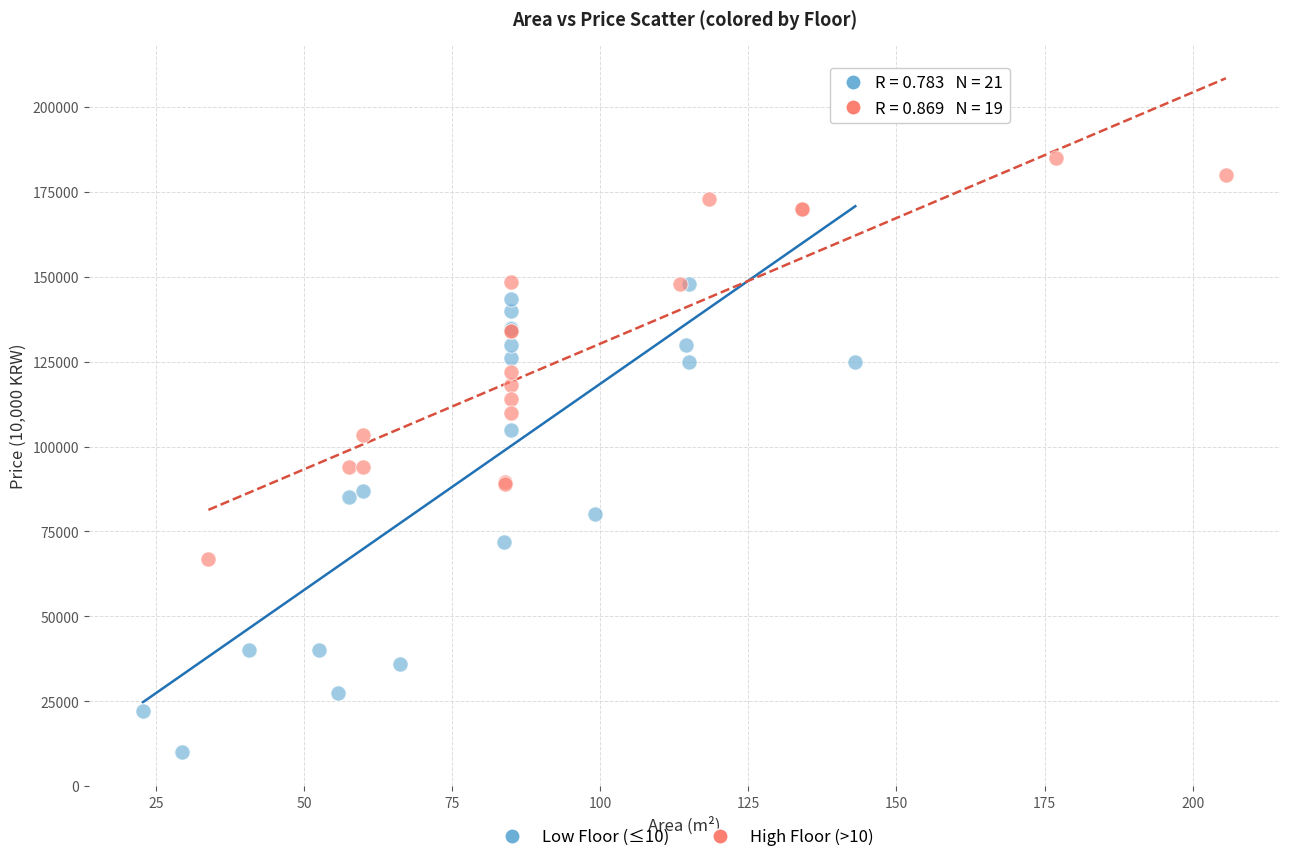

Which series has the widest spread of Y values?

Low Floor (≤10)